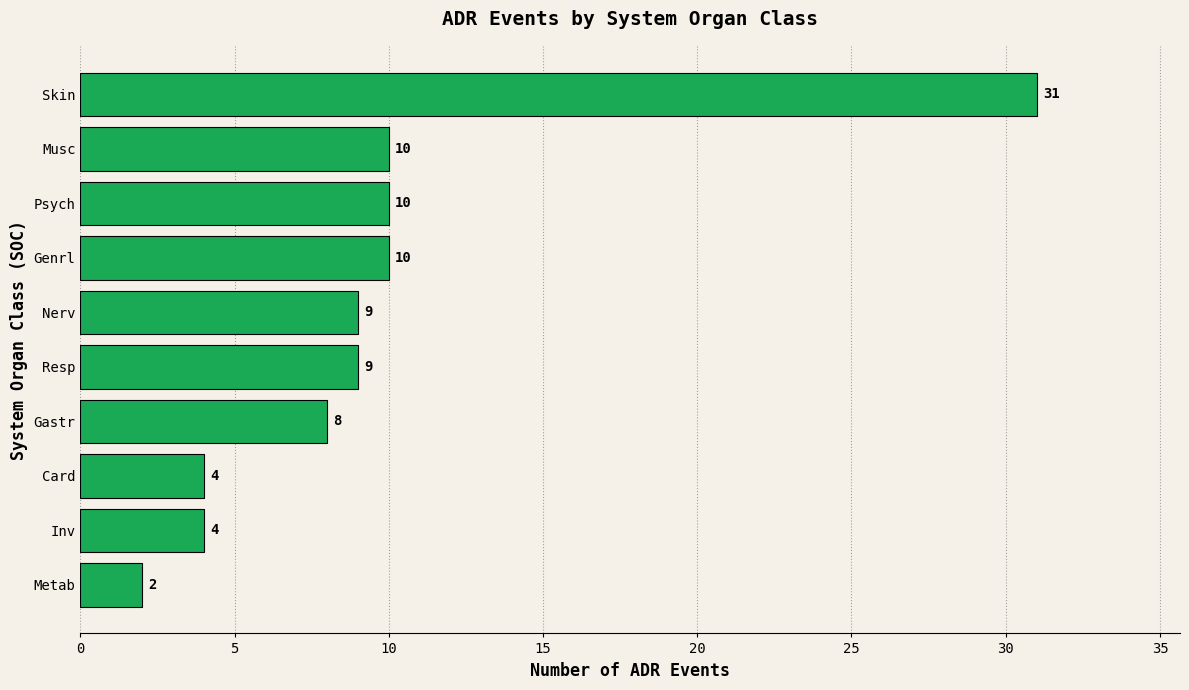

Reading bottom to top, list all the values displayed in this chart.

2	4	4	8	9	9	10	10	10	31